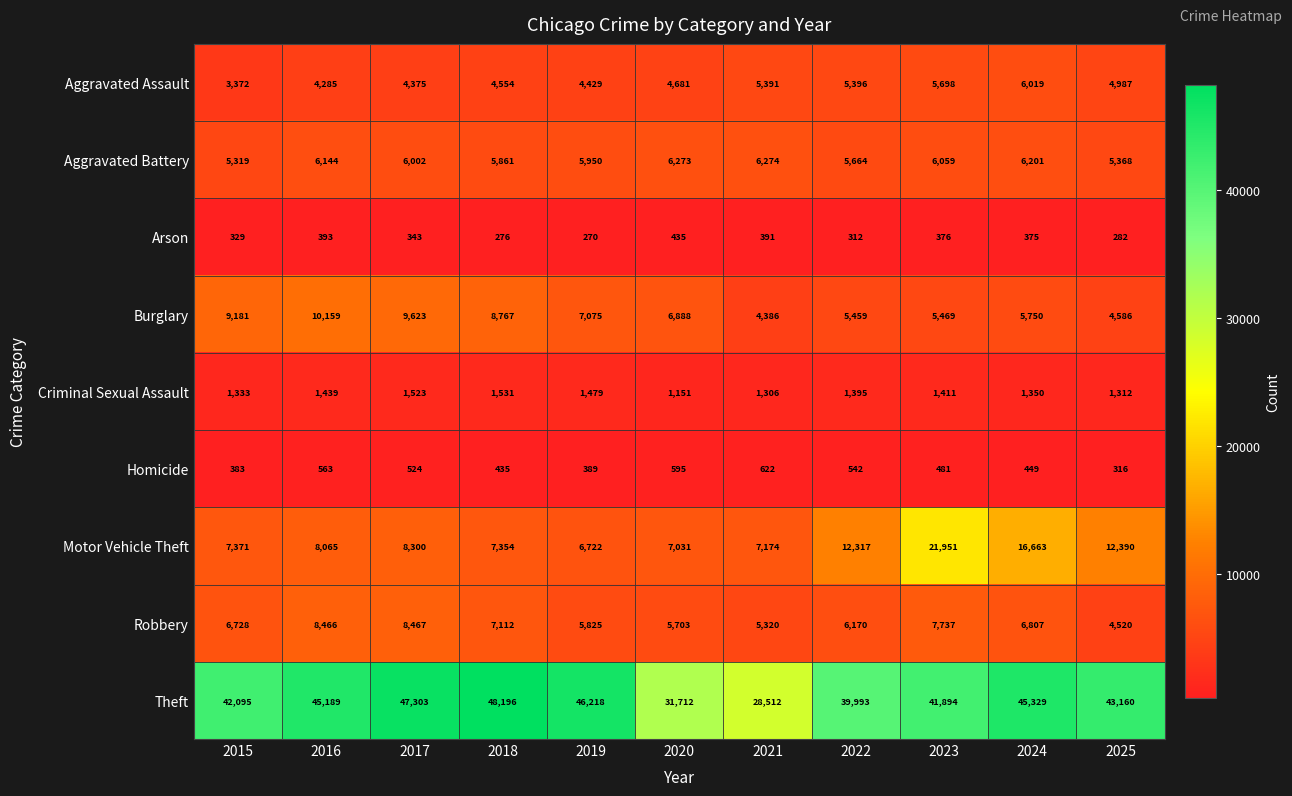

Which series has the widest spread of values?

Theft